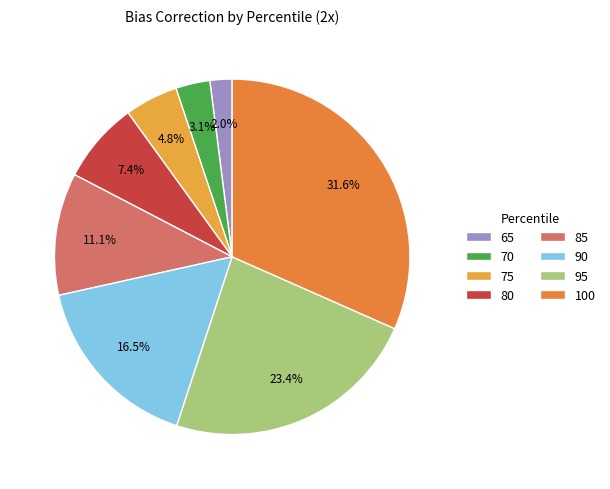

Which slice is the largest?

100